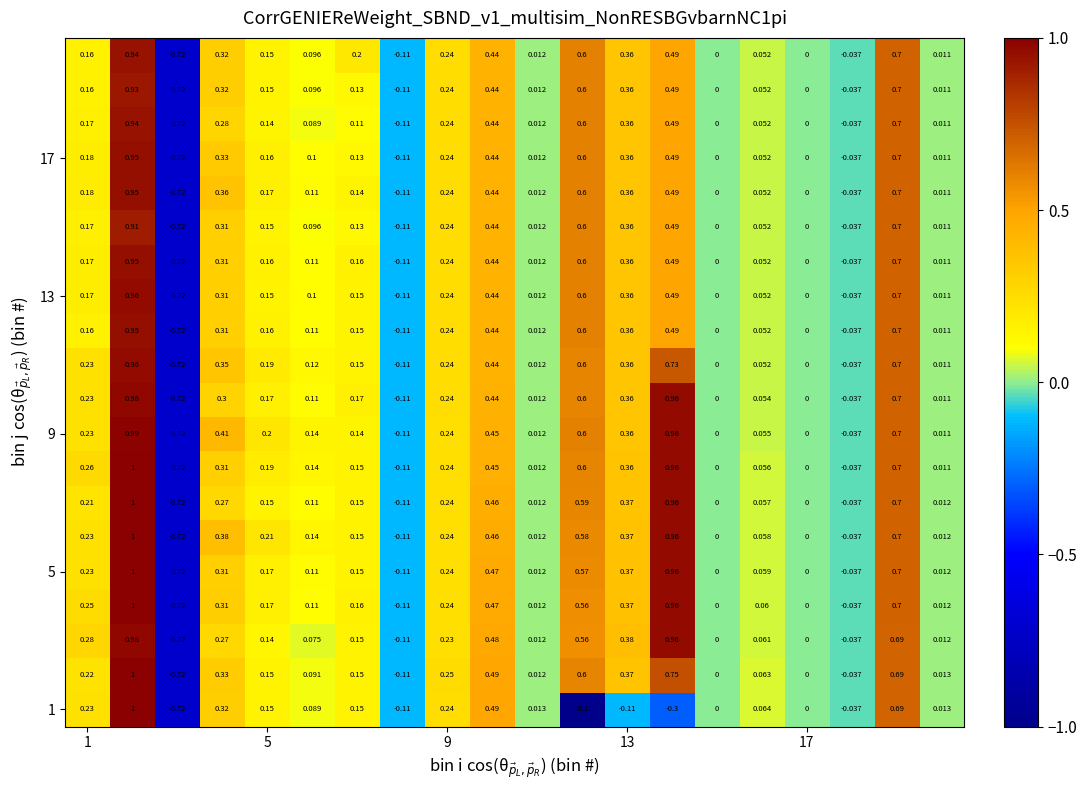

Count the number of categories in the chart.

20